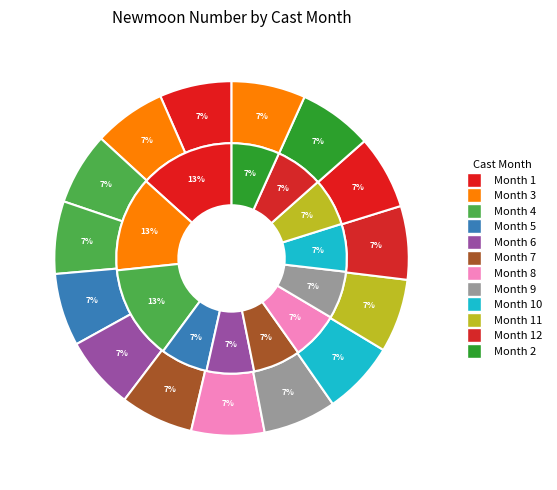

How many slices are in this pie chart?

15